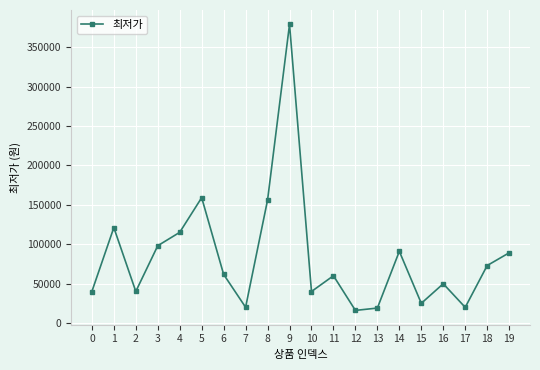

What is the value of the 14th point from the left?

18900